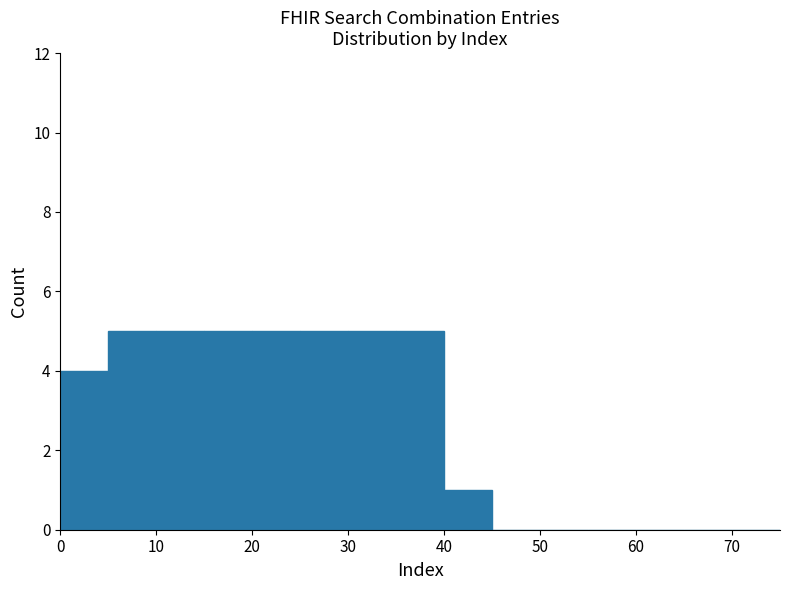

Reading left to right, transcribe this chart: for each bar, give the range it covers on the x-axis and its height. The values are not printed on the chart, so give them approximately, as read against the axis.

0 to 5: 4
5 to 10: 5
10 to 15: 5
15 to 20: 5
20 to 25: 5
25 to 30: 5
30 to 35: 5
35 to 40: 5
40 to 45: 1
45 to 50: 0
50 to 55: 0
55 to 60: 0
60 to 65: 0
65 to 70: 0
70 to 75: 0